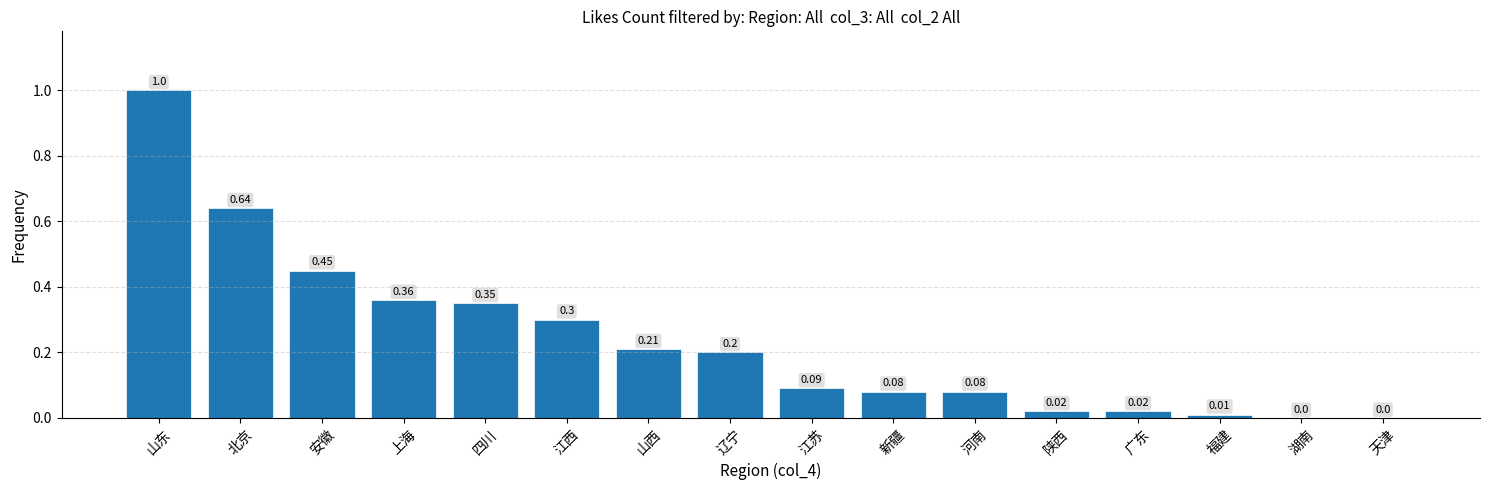

Between 陕西 and 江西, which is larger?

江西